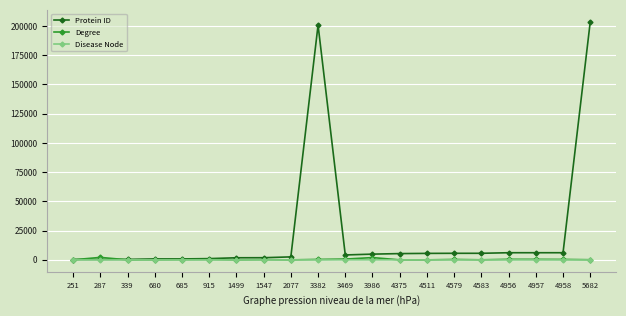

True or false: Protein ID has more than 0 interior local peaks.

True